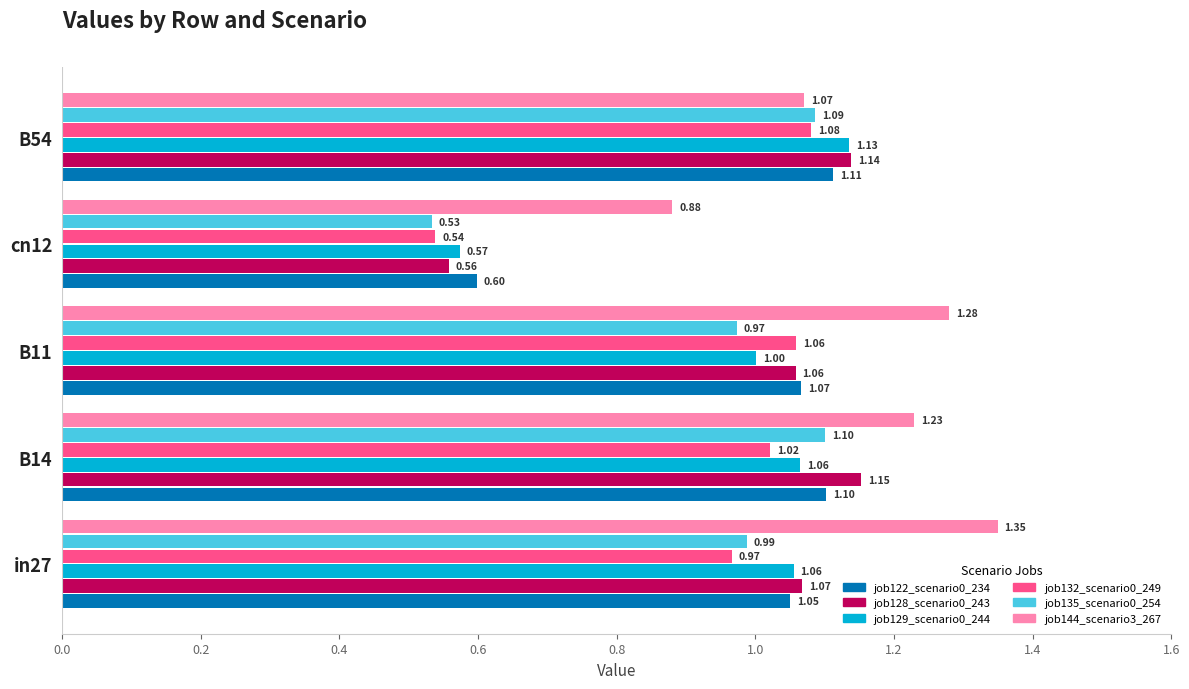

How many values in the job122_scenario0_234 series are below 1?

1